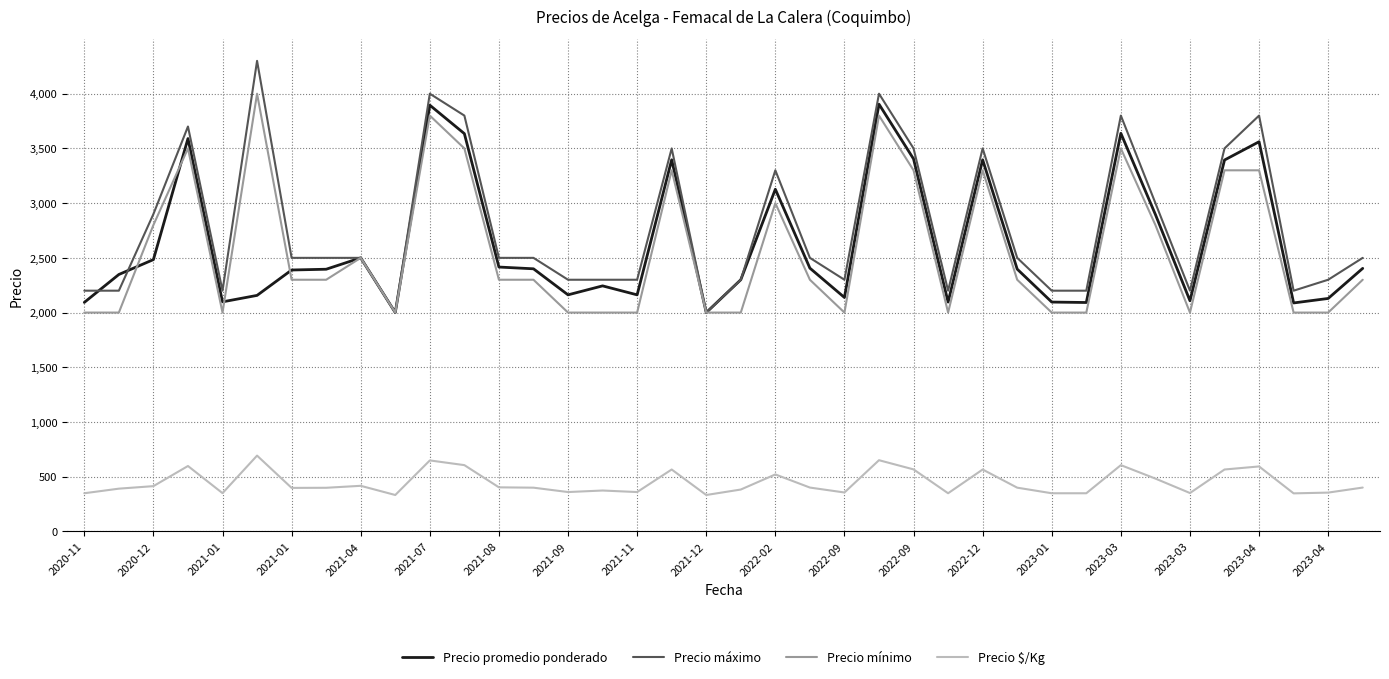

What is the smallest value displayed?

333